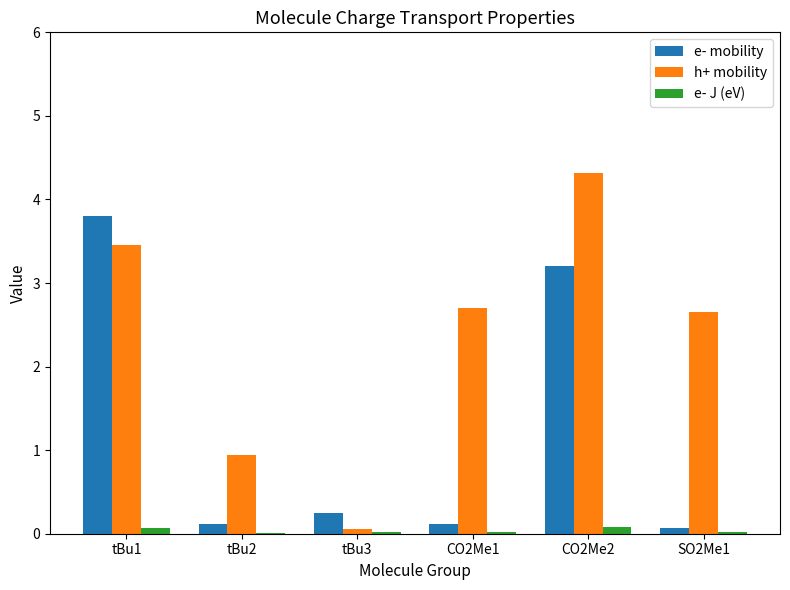

Which series changed the most between tBu3 and CO2Me1?

h+ mobility